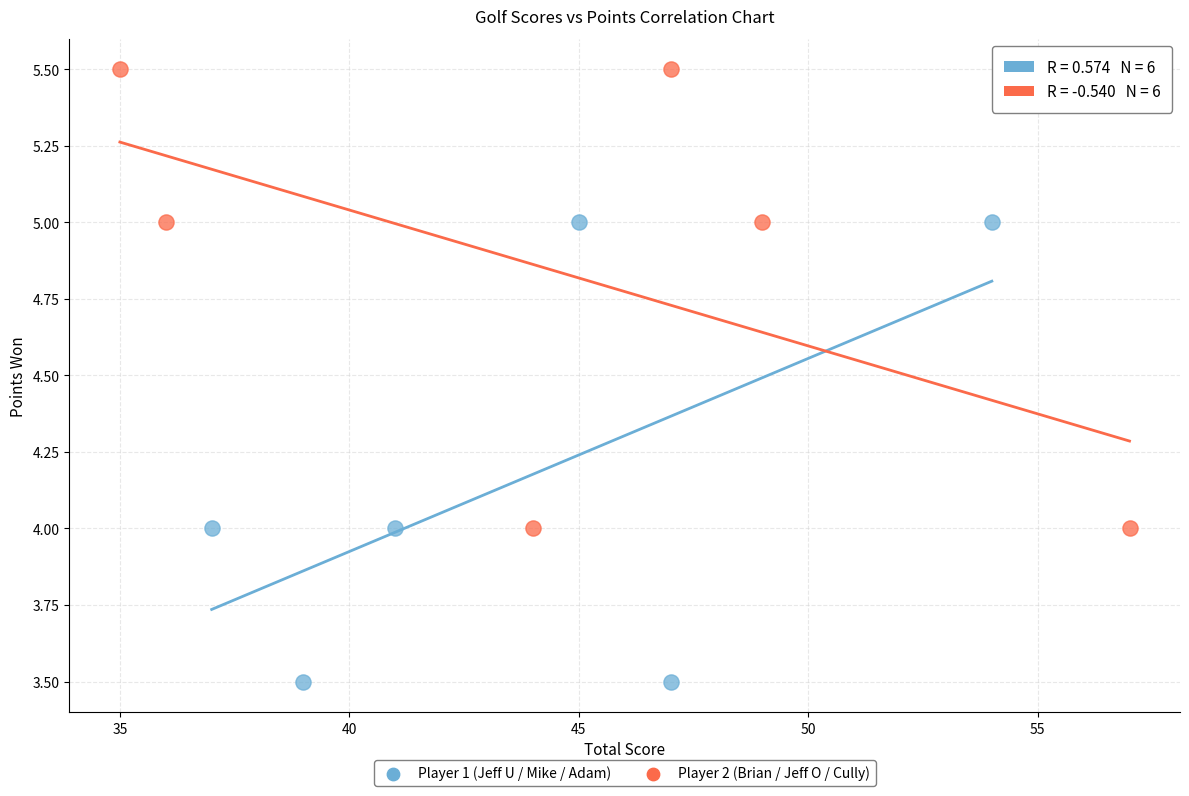

Which series reaches the maximum Y coordinate?

Player 2 (Brian / Jeff O / Cully)